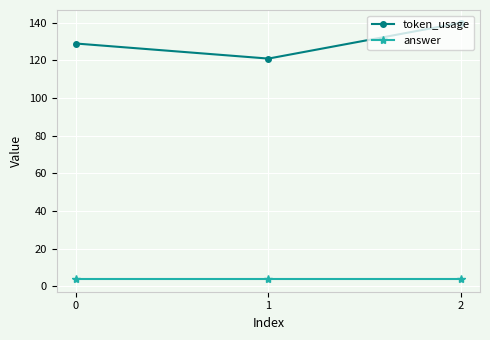

Does the chart display data point markers on the line(s)?

Yes